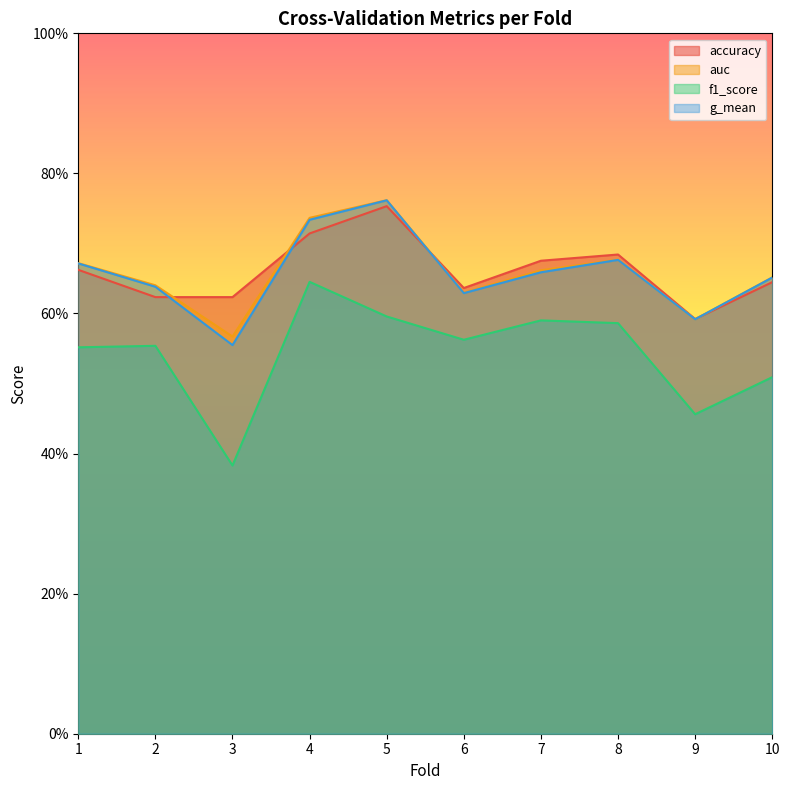

Does the chart display data point markers on the line(s)?

No